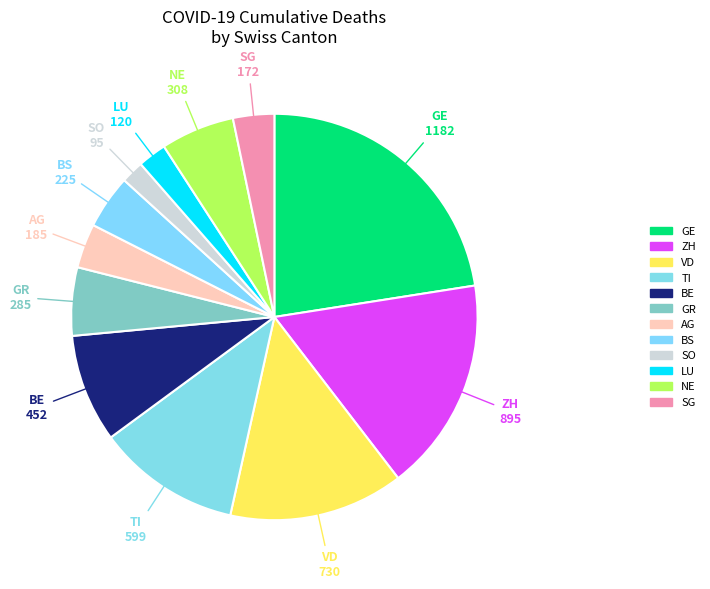

Do TI and AG together represent more than half of the pie?

No